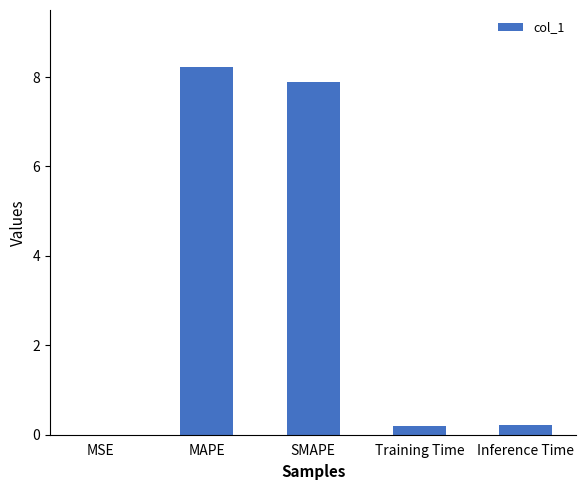

What is the sum of all values?

16.5